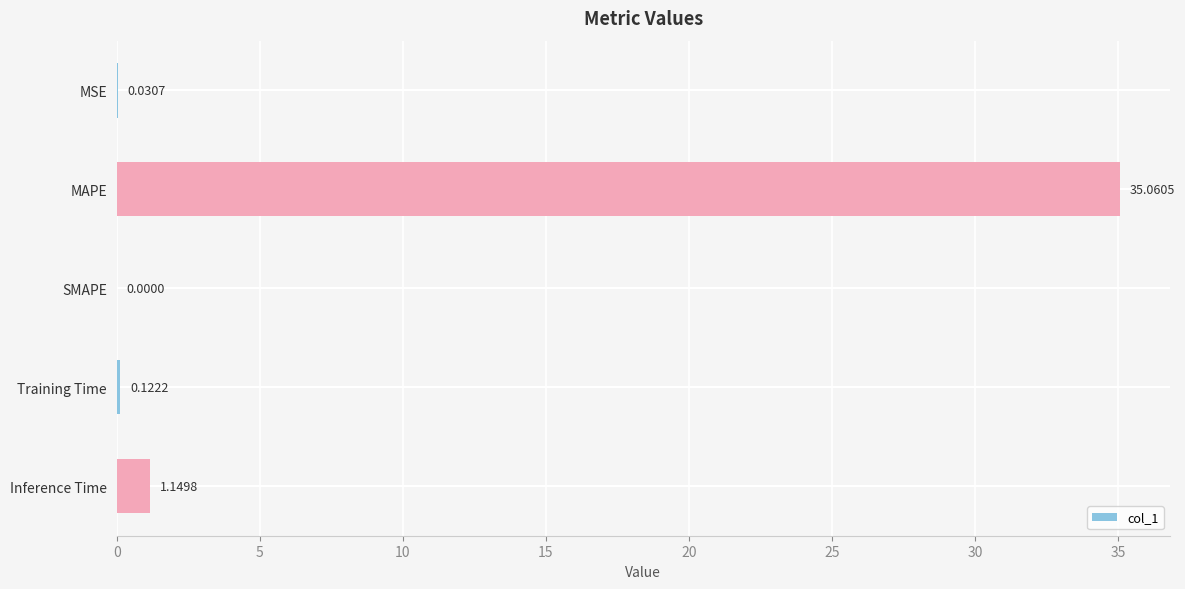

What is the sum of the values at Inference Time and Training Time?

1.3